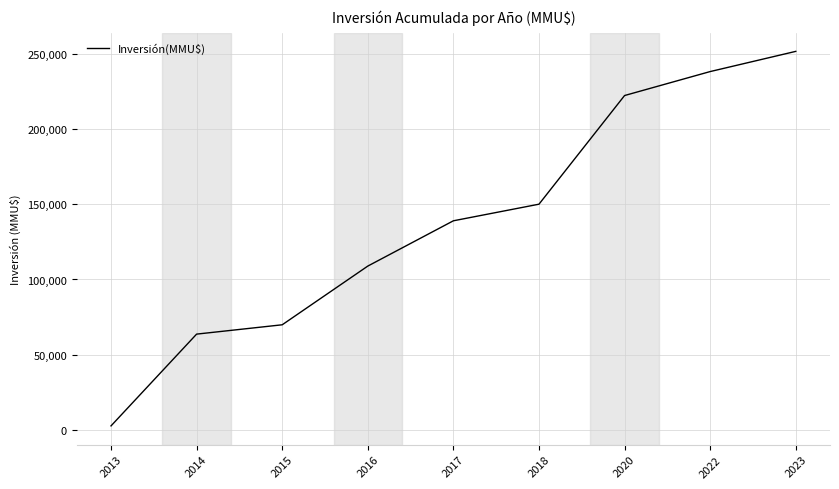

How many lines are shown in the chart?

1